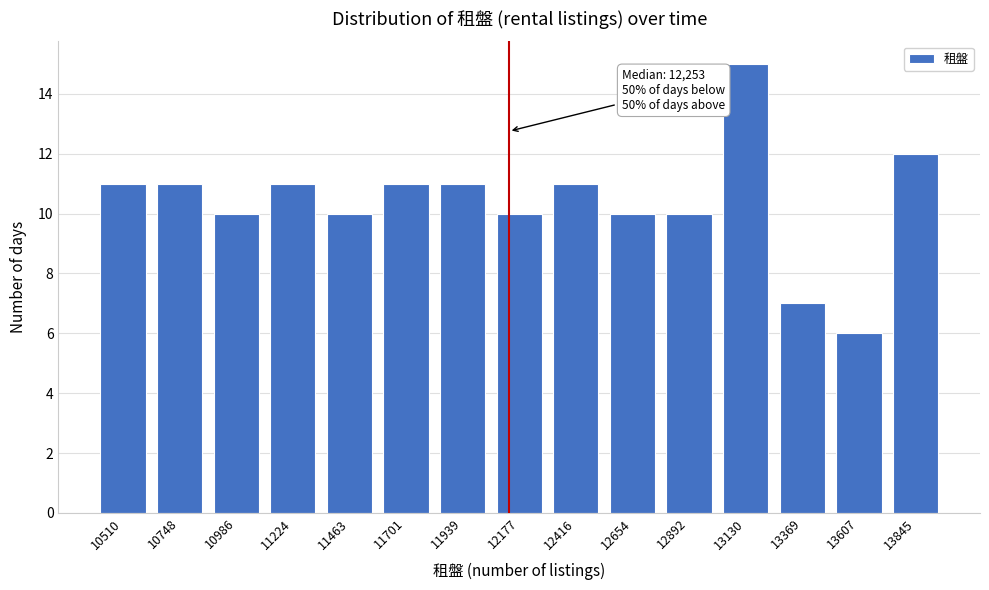

Reading left to right, extract all data points from this chart.

11	11	10	11	10	11	11	10	11	10	10	15	7	6	12